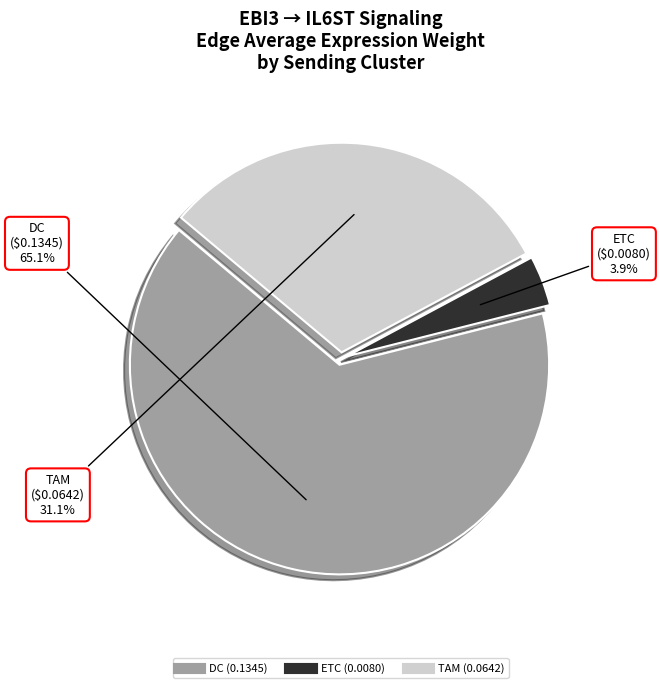

To the nearest percent, what is the combined percentage of DC and ETC?

69%